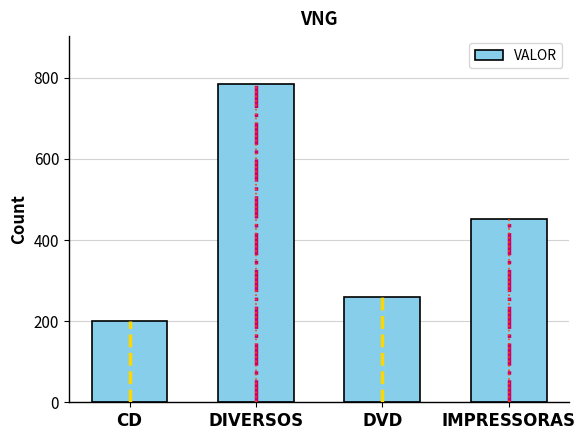

Which category has the lowest value across all series?

CD